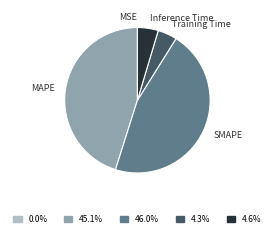

Which slice is the largest?

SMAPE